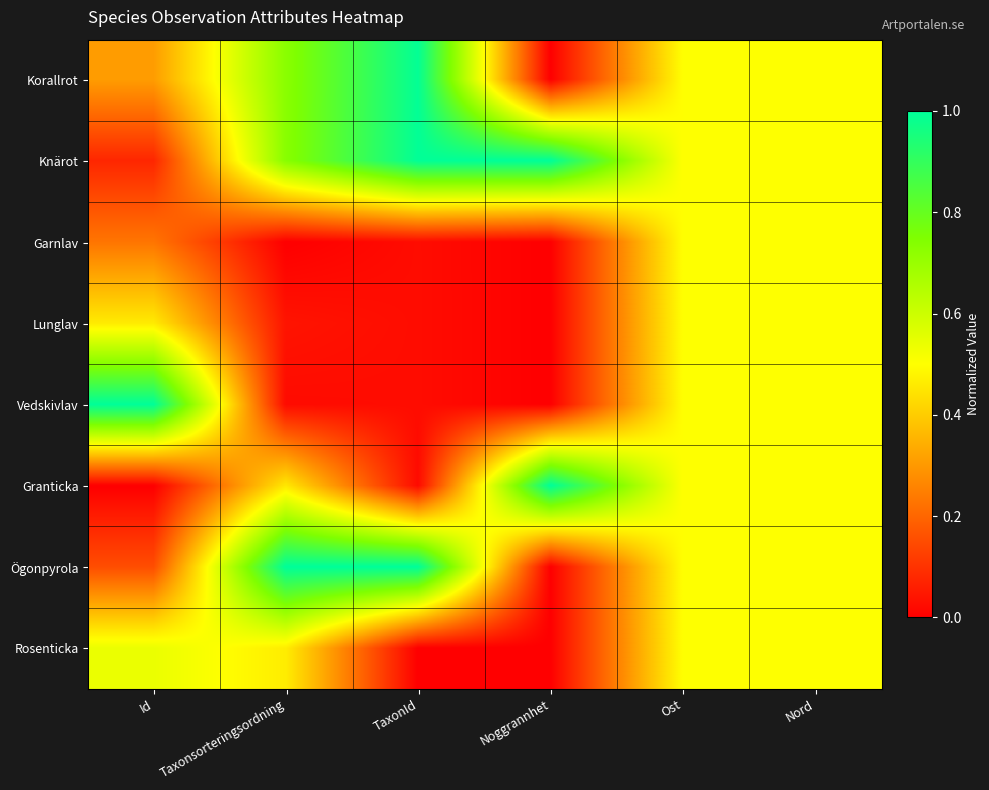

What is the total value across all series at TaxonId?

3.1